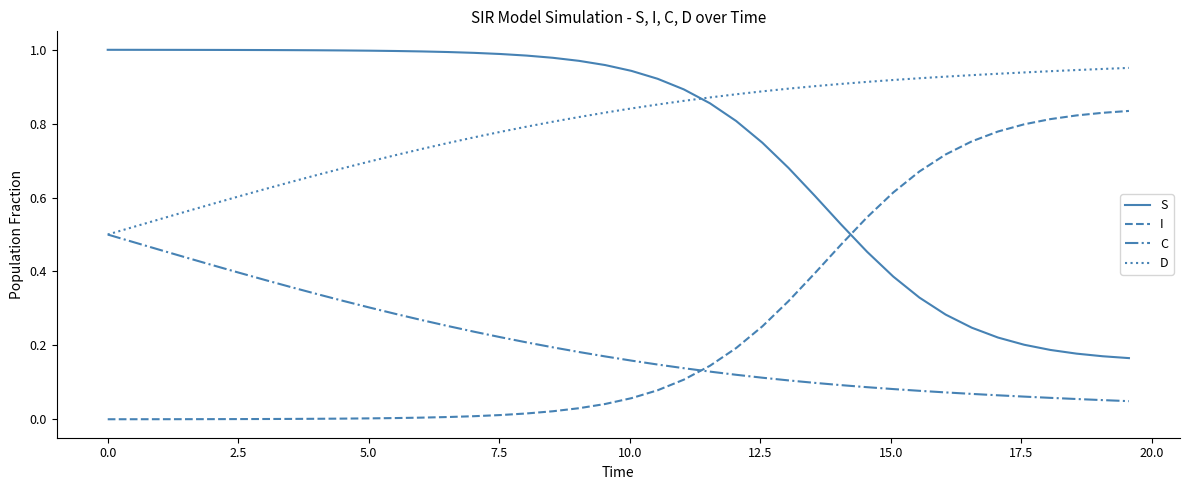

How many intersections are there between C and I?

1